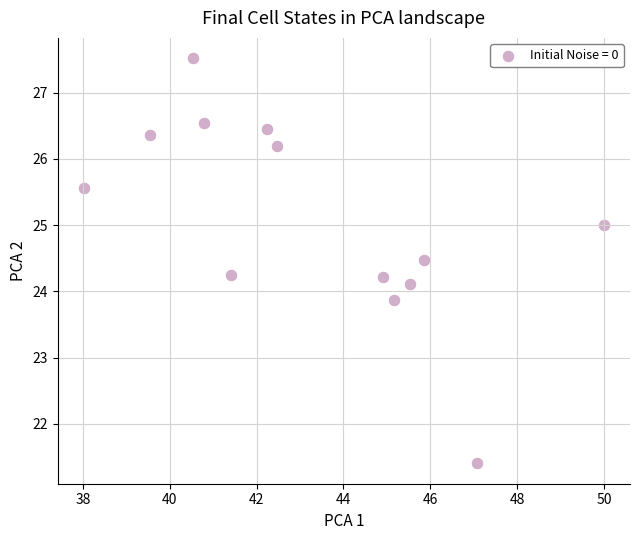

What is the range of Y values (max minus min)?

6.1